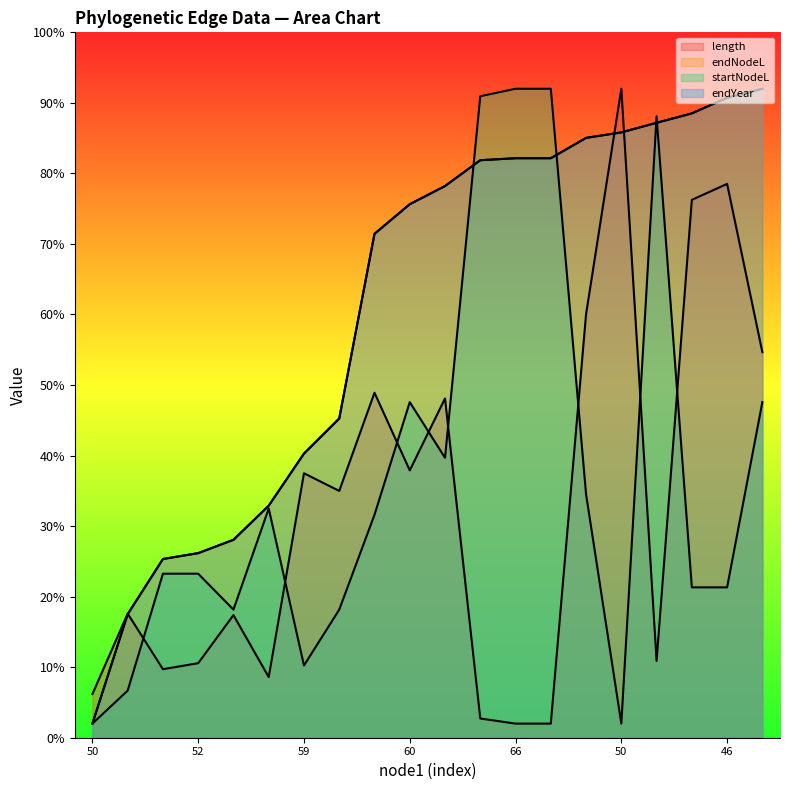

True or false: endNodeL and endYear intersect in this chart.

True